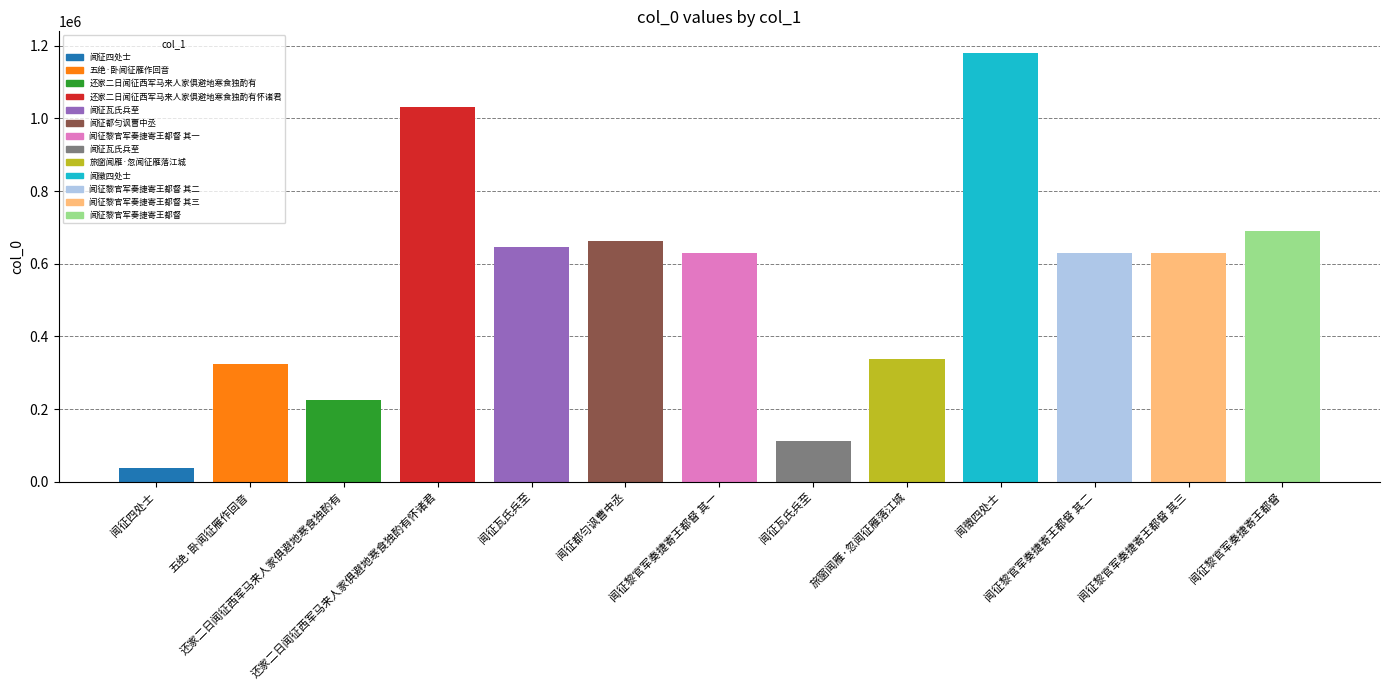

What is the difference between the maximum and minimum values?

1143328